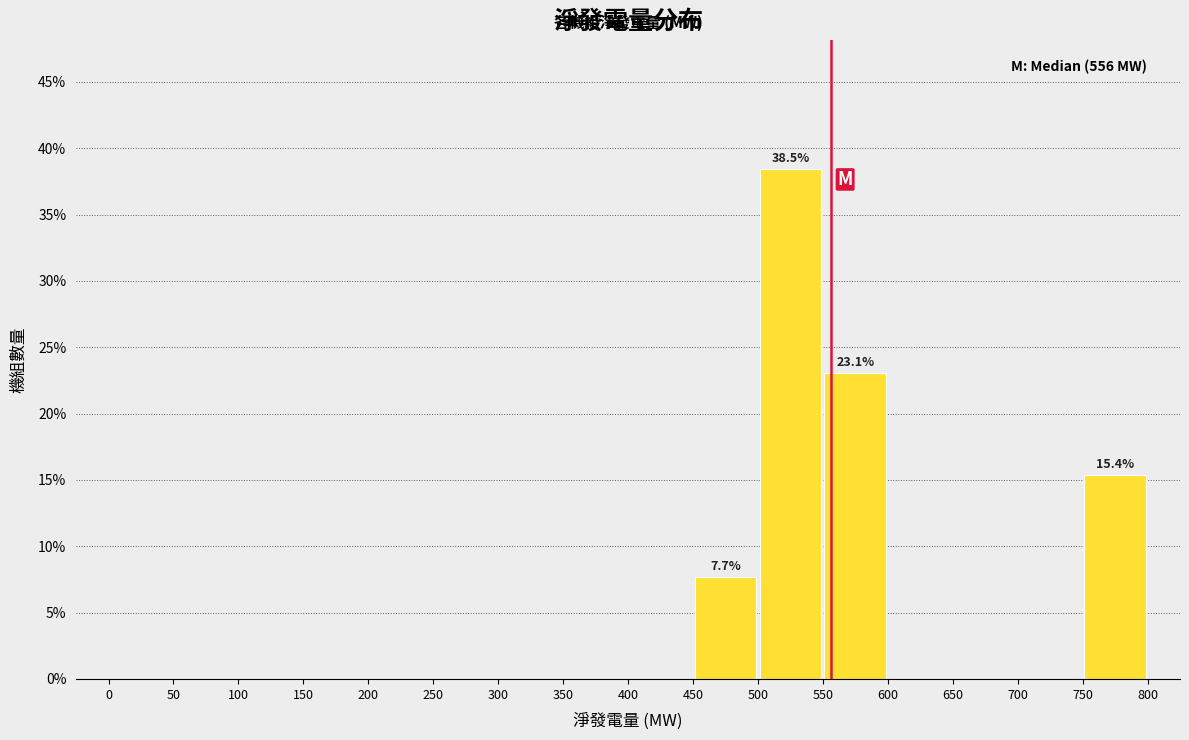

Over which range of the x-axis is the bar tallest?

500 to 550